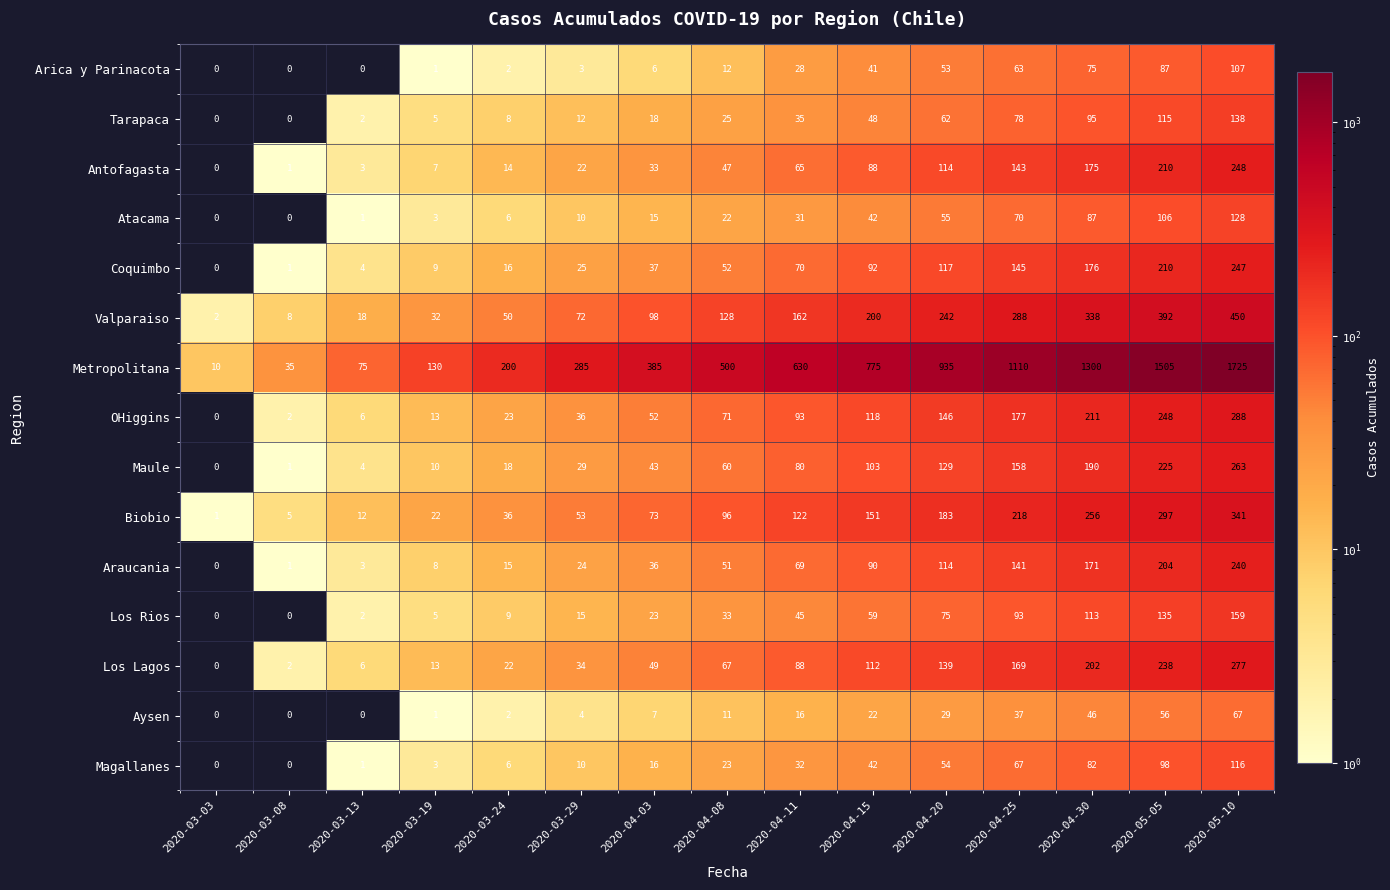

What is the sum of all Atacama values?

576